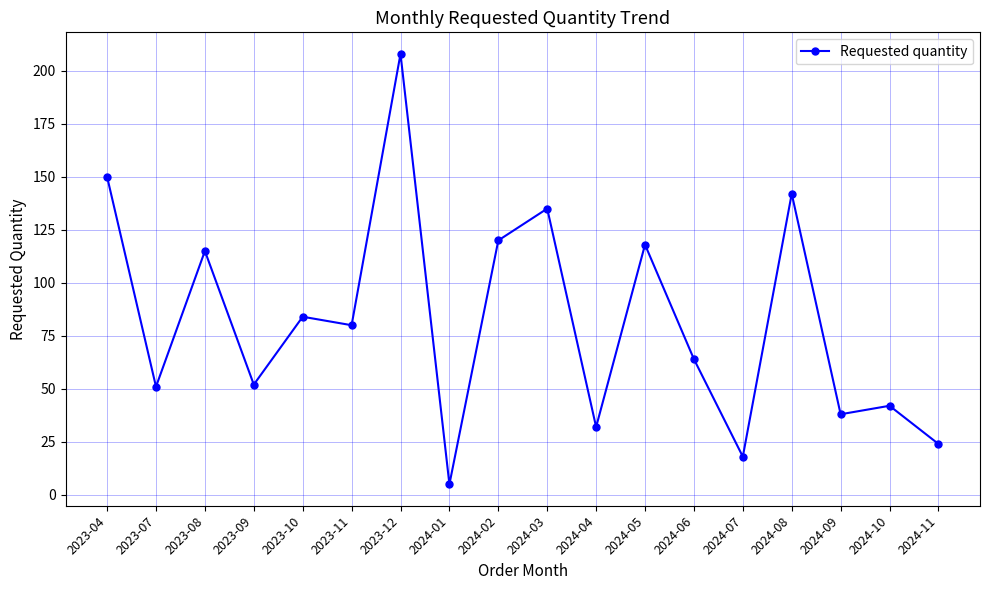

What is the maximum value shown in the chart?

208